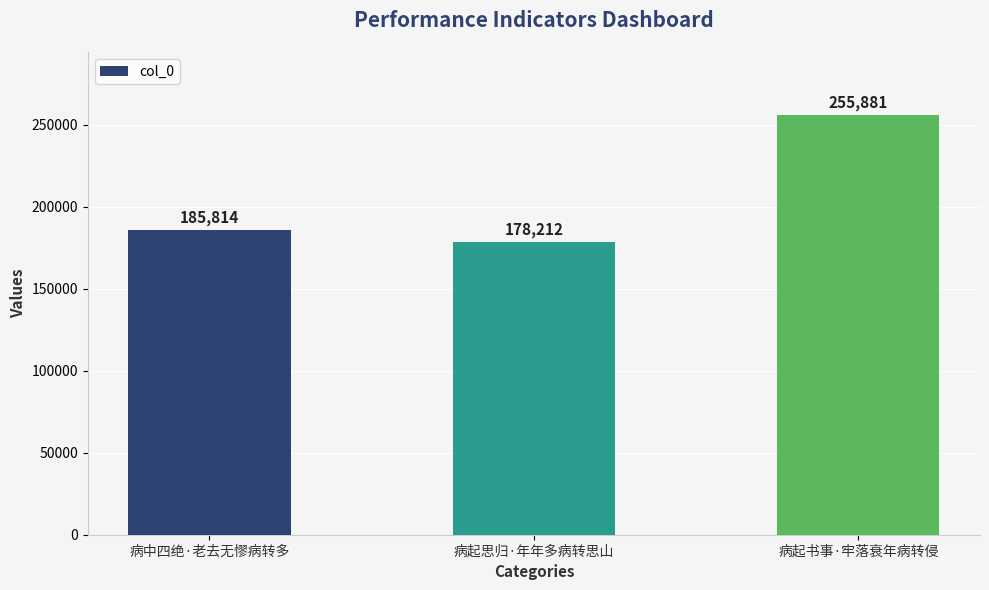

Reading left to right, extract all data points from this chart.

185814	178212	255881